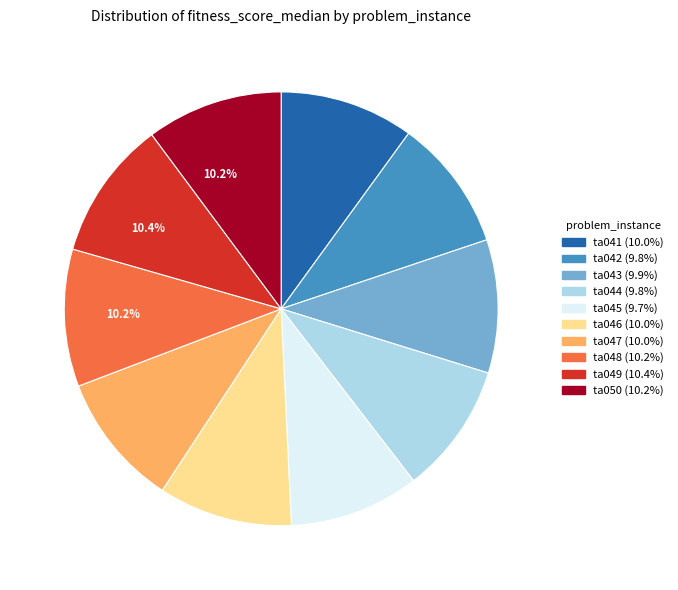

Is there any slice that represents more than half of the pie?

No